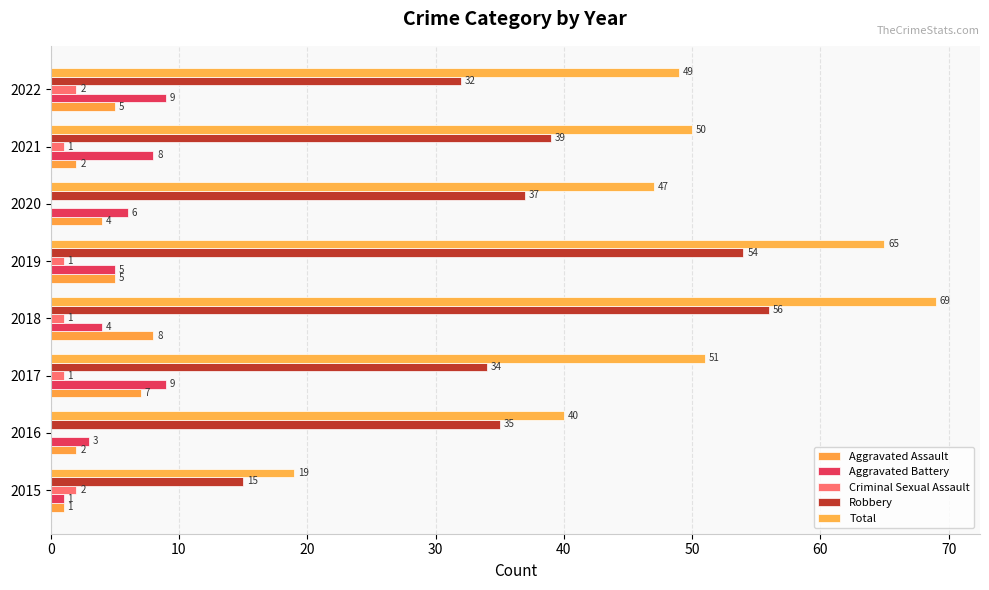

Count the Aggravated Battery values in the range 4 to 9.

6